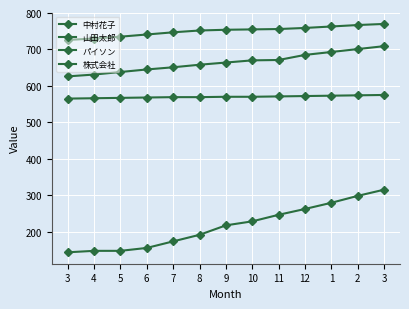

Does the chart have visible grid lines?

Yes